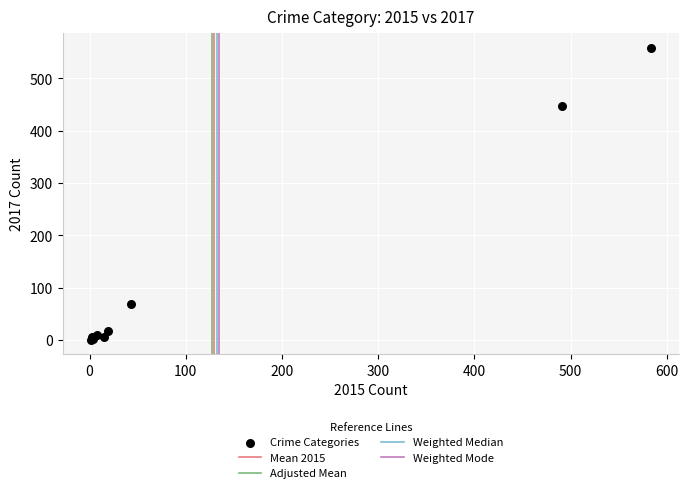

What Y value in the scatter plot is closest to 279?

447